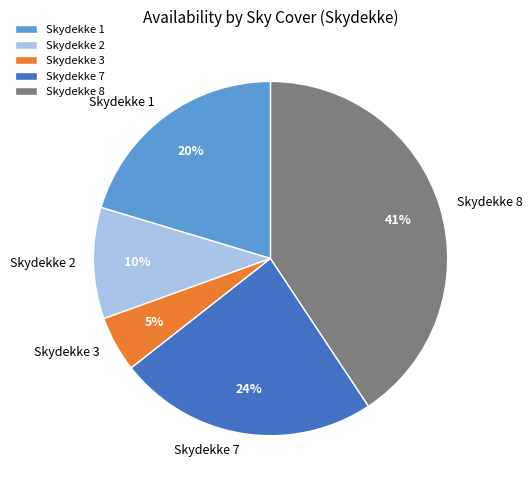

To the nearest percent, what percentage of the pie is Skydekke 2?

10%